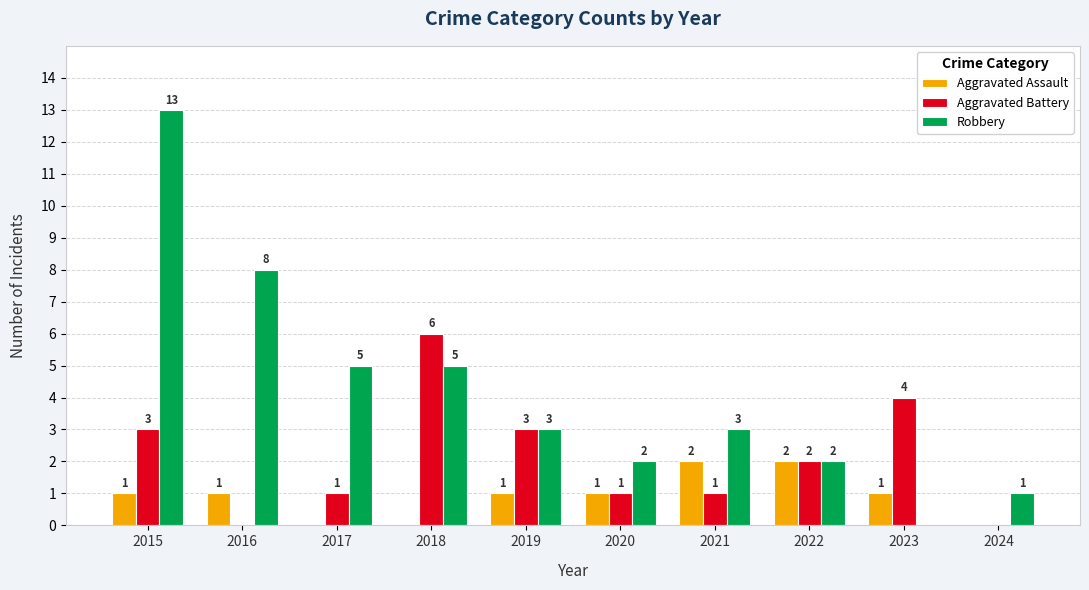

What are all the series names shown in the legend?

Aggravated Assault, Aggravated Battery, Robbery